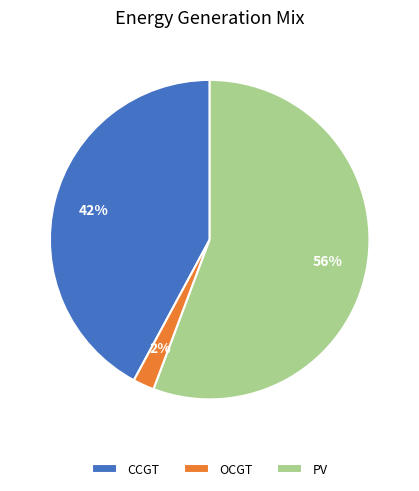

The PV slice represents 68% of the pie. True or false?

False